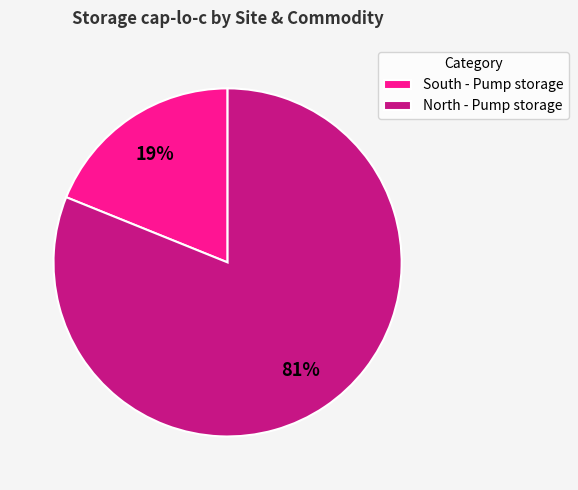

Is the sum of South - Pump storage and North - Pump storage greater than half?

Yes